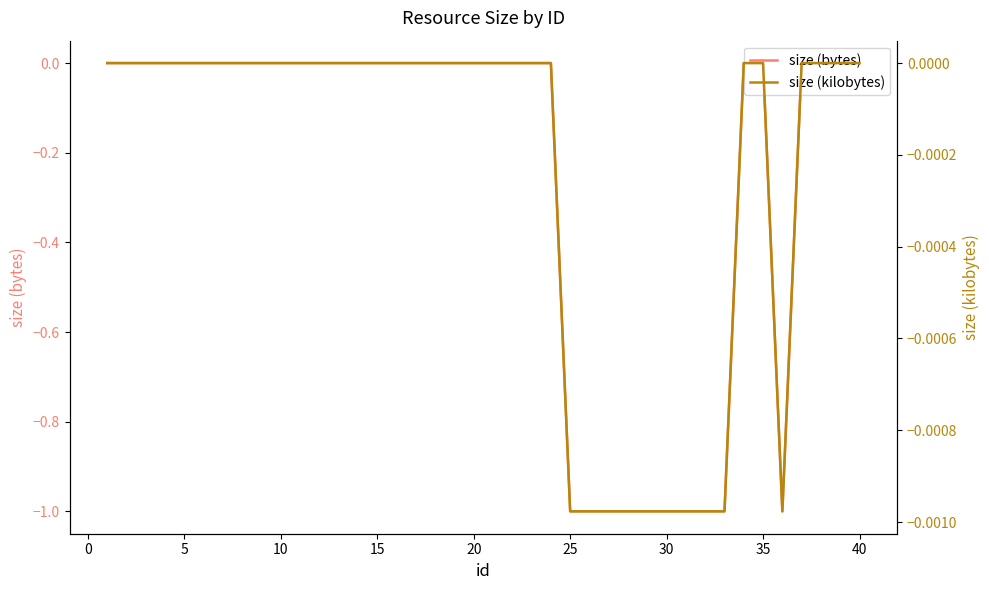

True or false: size (kilobytes) has more than 0 points higher than both neighbors.

False